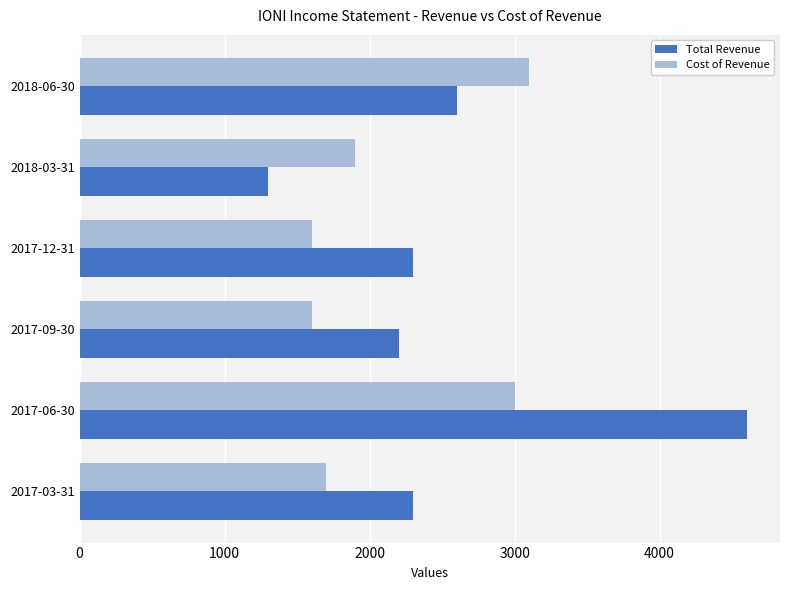

What are all the series names shown in the legend?

Total Revenue, Cost of Revenue